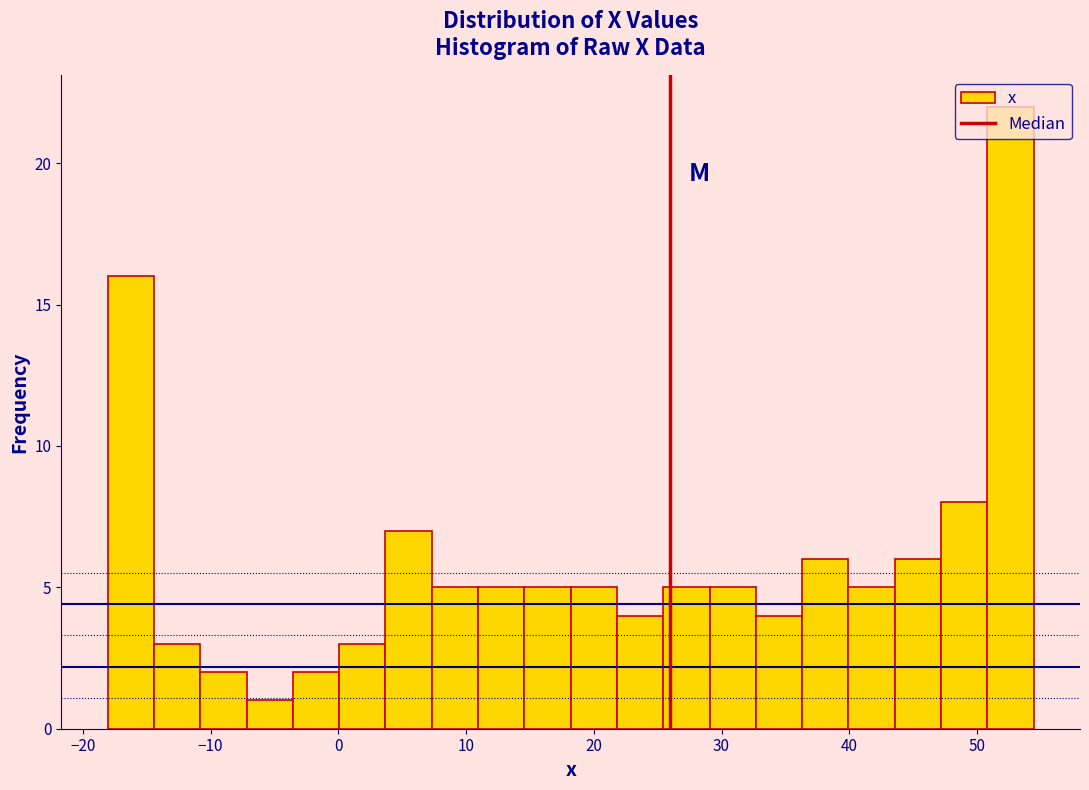

Read against the x-axis, roughly where is the centre of the tallest bar?

53